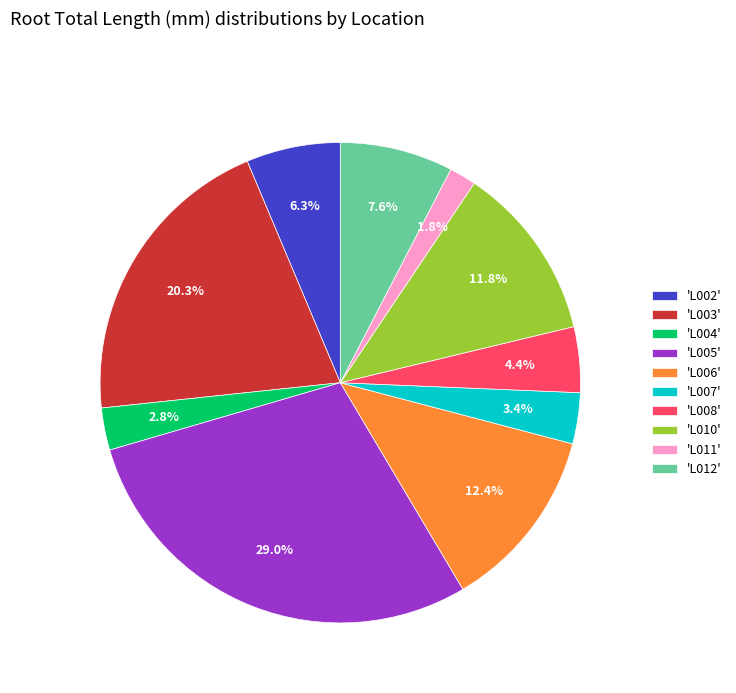

Rank the categories by value from highest to lowest.

'L005', 'L003', 'L006', 'L010', 'L012', 'L002', 'L008', 'L007', 'L004', 'L011'